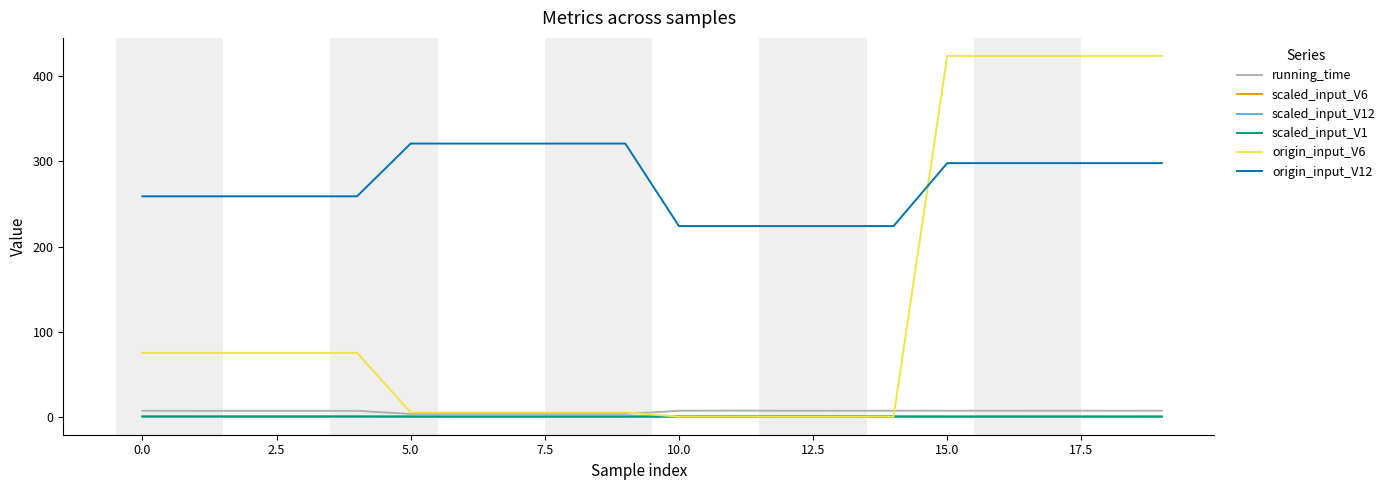

True or false: origin_input_V12 and scaled_input_V6 cross at least once.

False